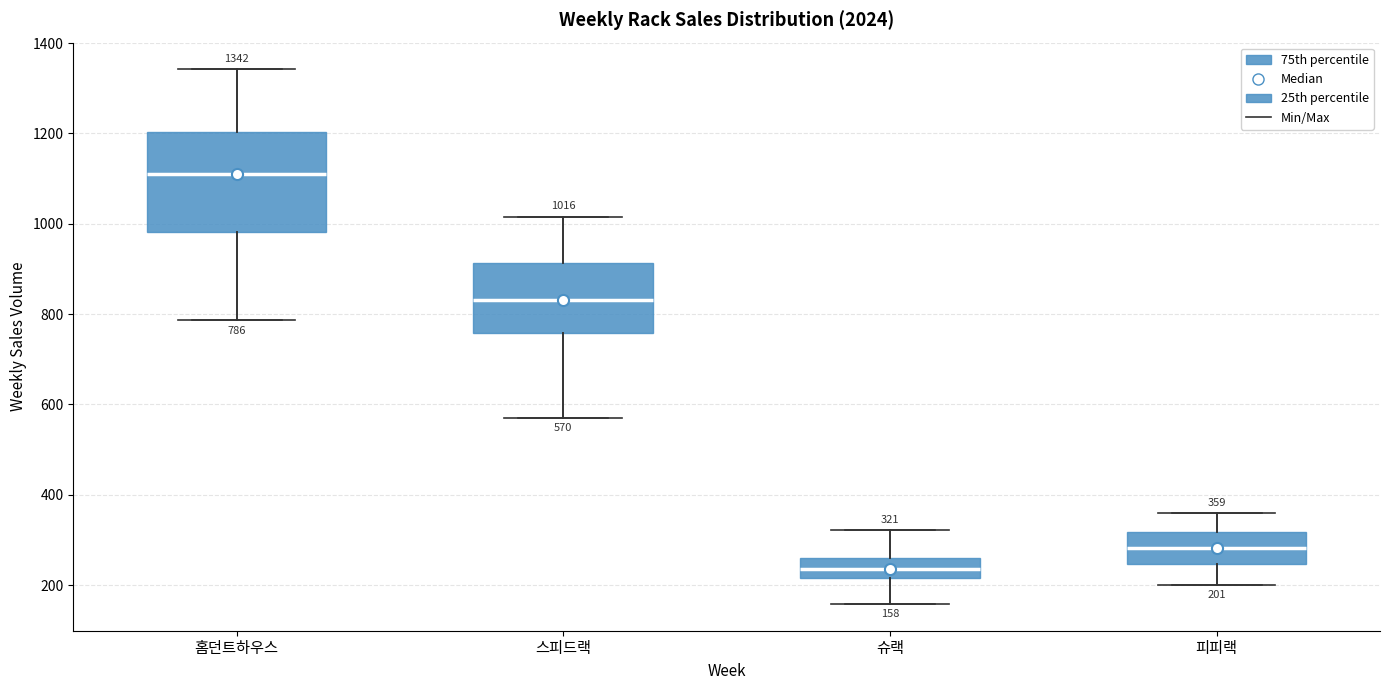

Comparing the boxes themselves (not the whiskers), which one is the tallest?

홈던트하우스